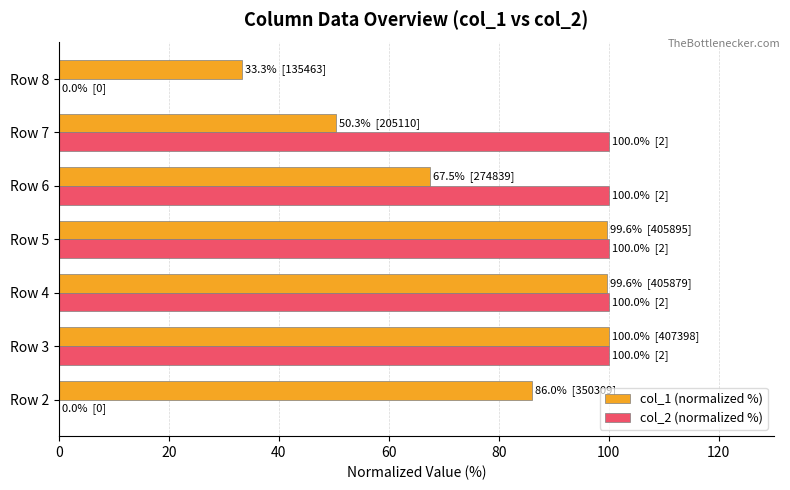

Between Row 3 and Row 6, which series saw the biggest shift?

col_1 (normalized %)